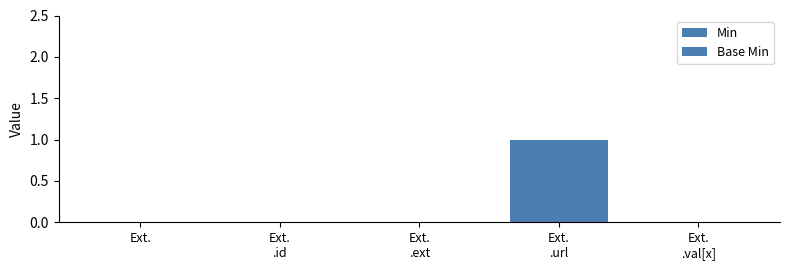

List the series in order of their peak value, highest first.

Min, Base Min